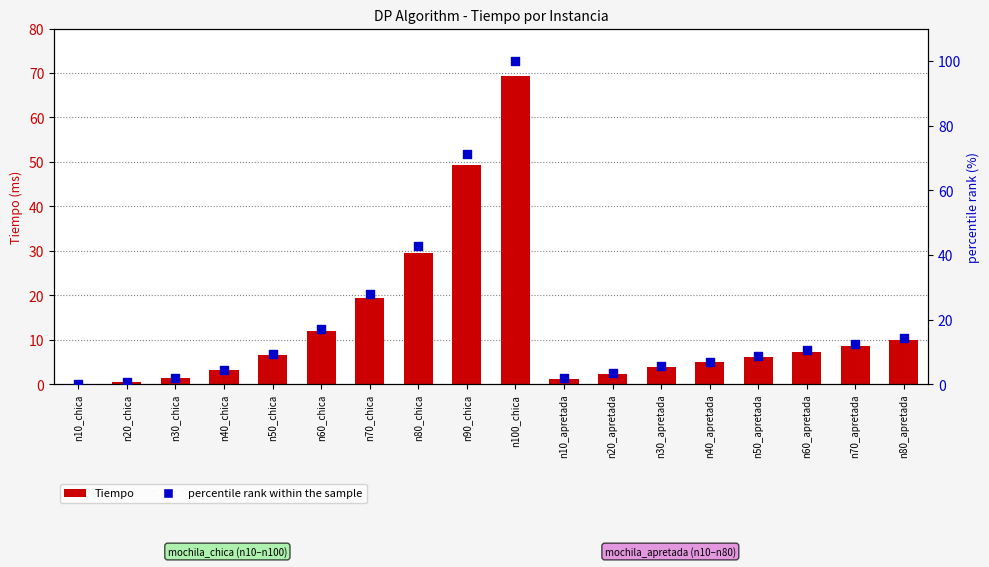

Which series has the largest Y range (max minus min)?

percentile rank within the sample